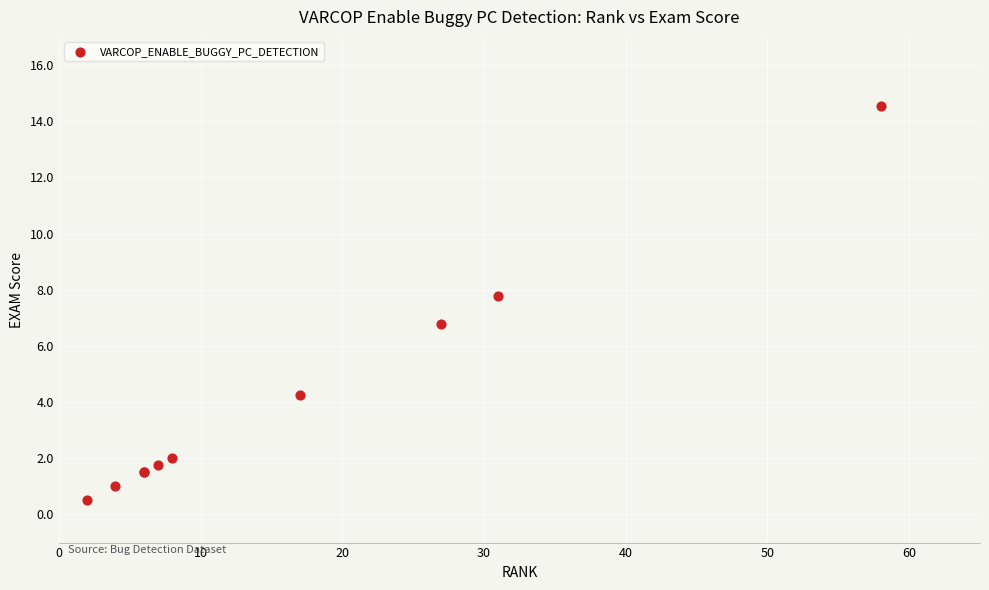

What Y value in the scatter plot is closest to 7?

6.8